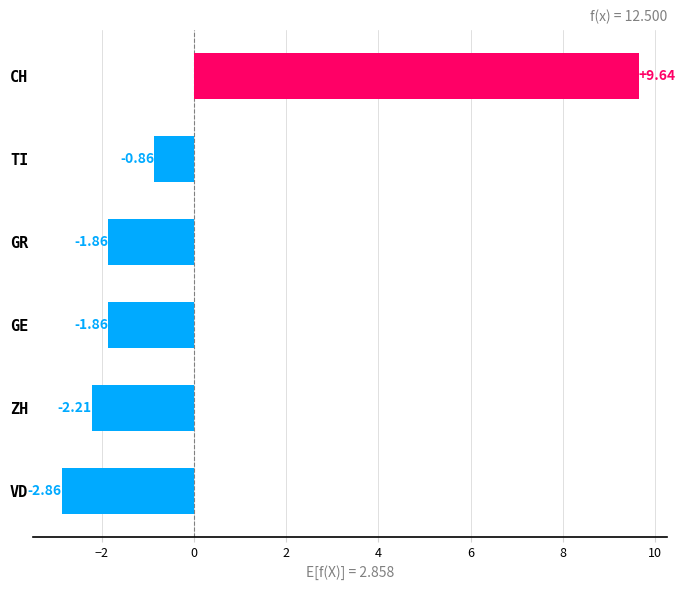

What is the difference between the maximum and minimum values?

12.5